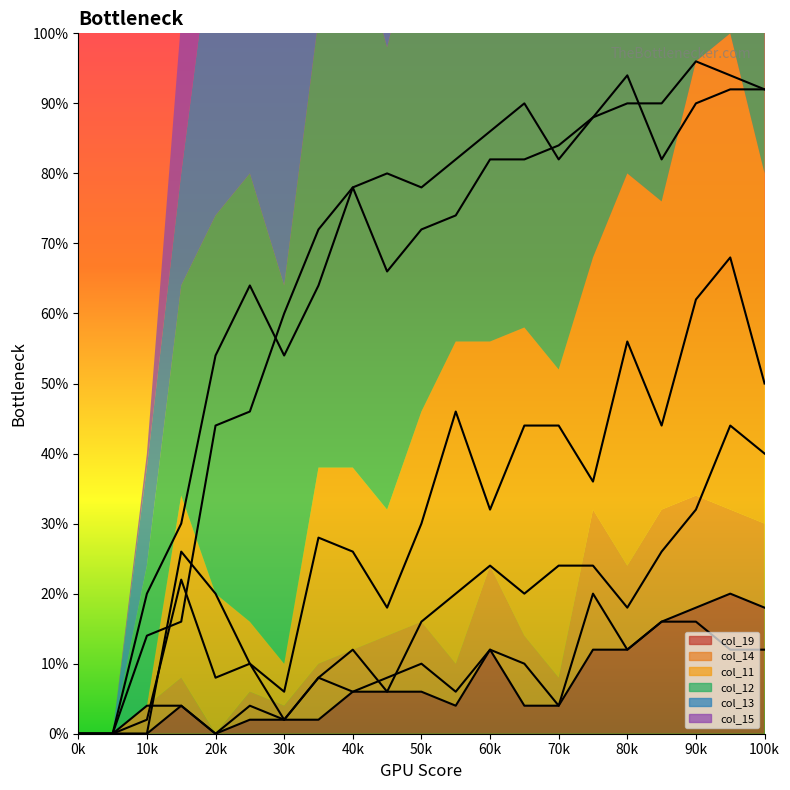

What is the value of the col_13 point at the 8th from the left?

36